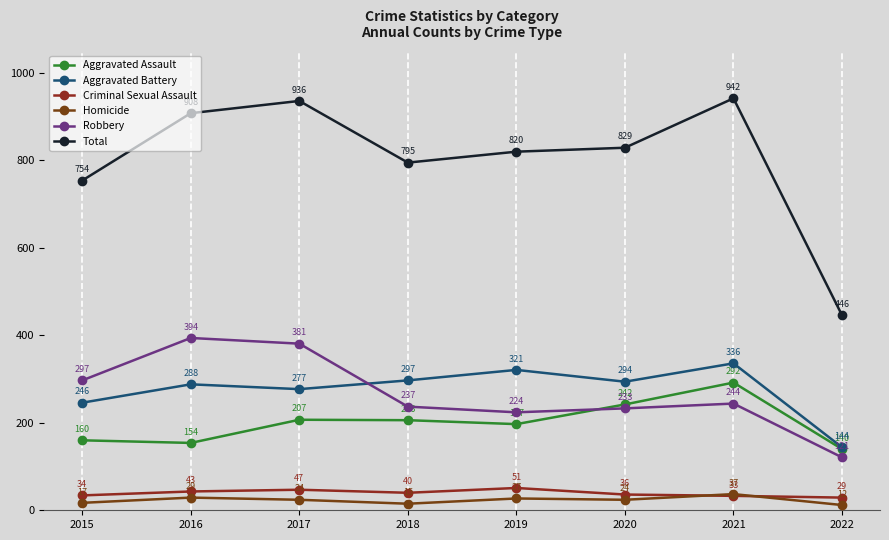

Count the number of data series in this chart.

6